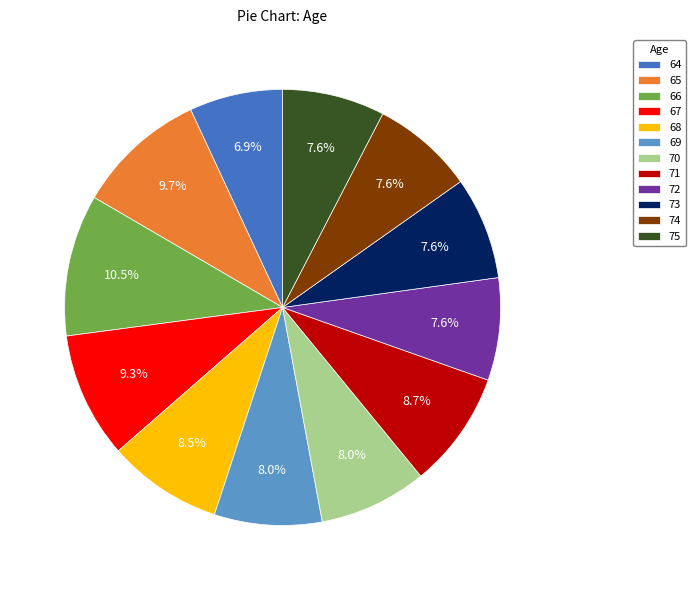

Which slice is the largest?

66